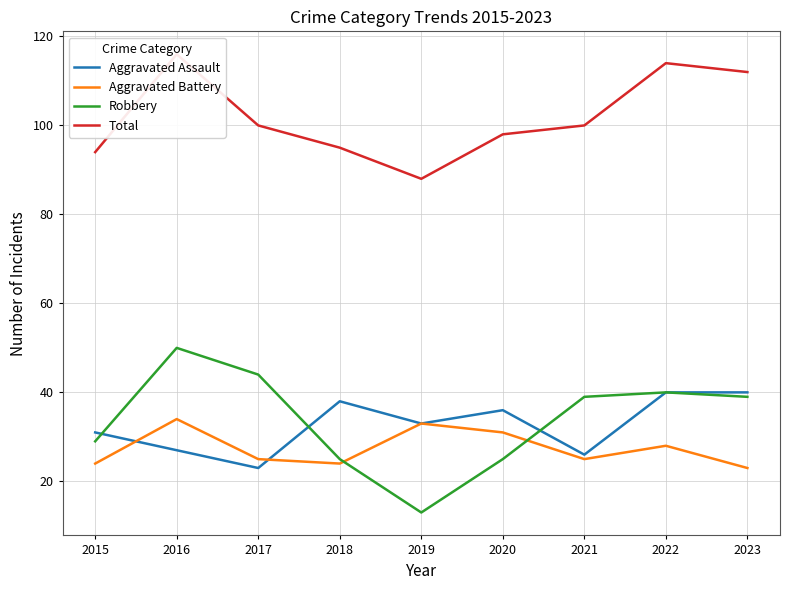

What is the difference between the maximum and second lowest values in the Aggravated Battery series?

10